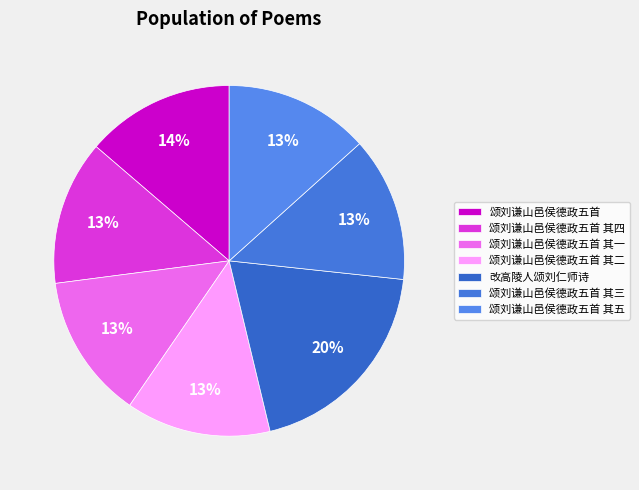

To the nearest percent, what is the difference between the largest and smallest slice percentages?

6%